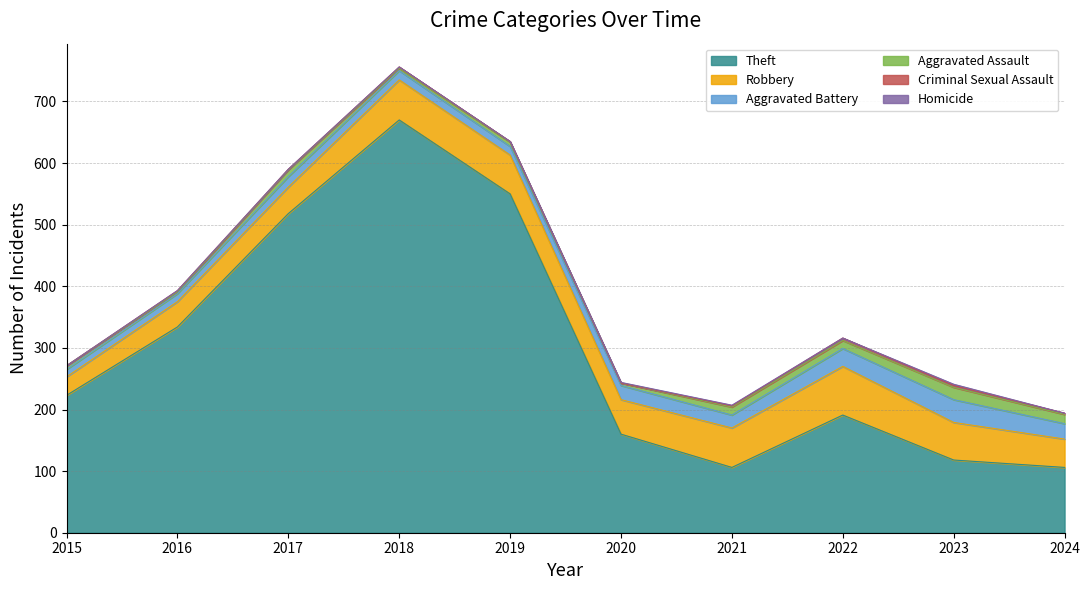

True or false: Homicide and Aggravated Battery intersect in this chart.

False